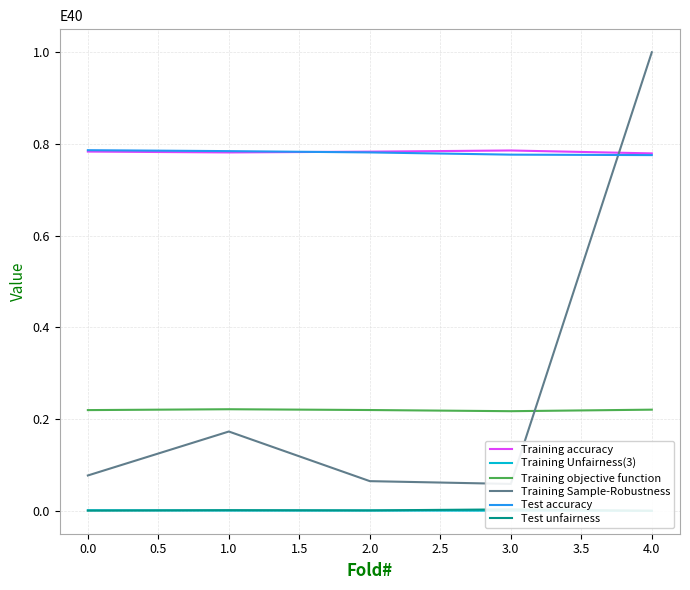

True or false: Test accuracy has a value of 0.2 at 2.0.

False